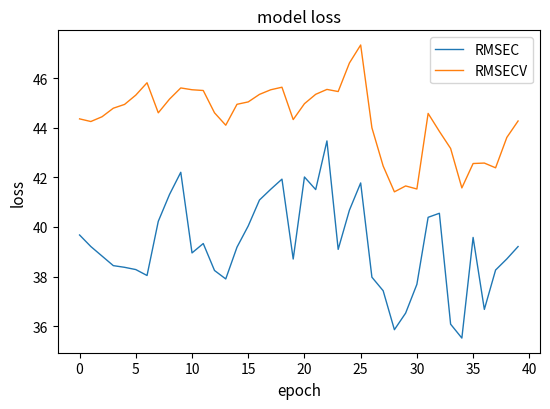

Which series has the largest total across all categories?

RMSECV